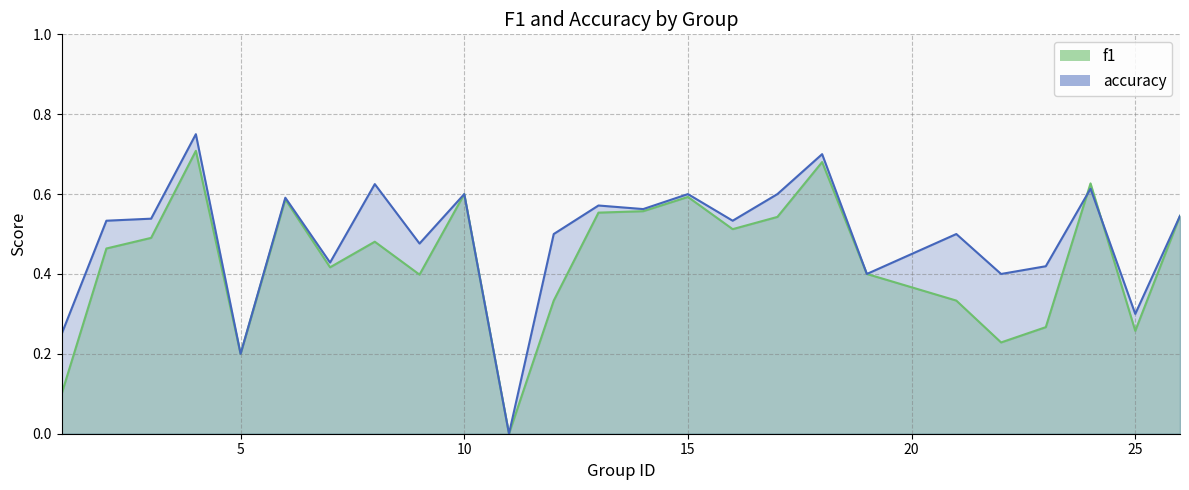

Between which two adjacent categories do accuracy and f1 first intersect?

18 and 19